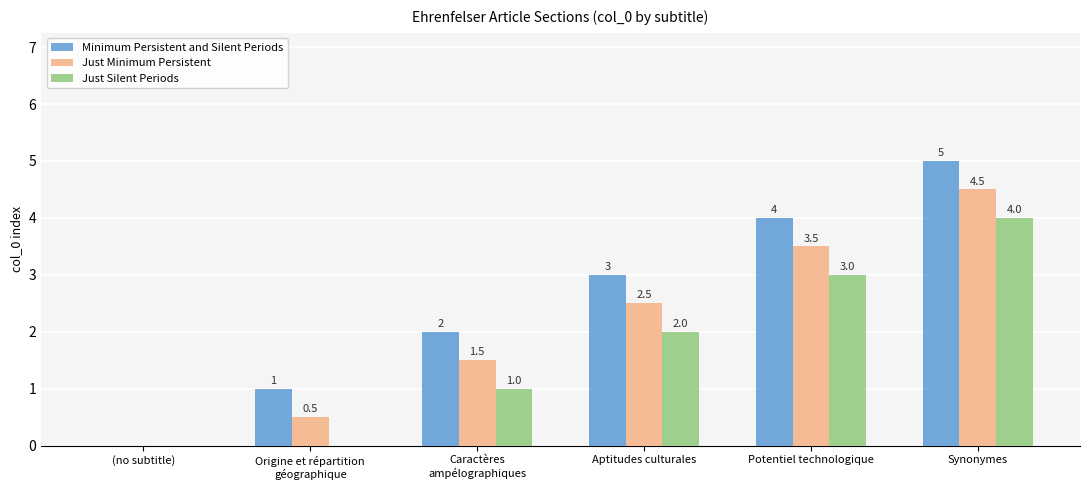

At which label is Just Silent Periods closest to 2?

Aptitudes culturales